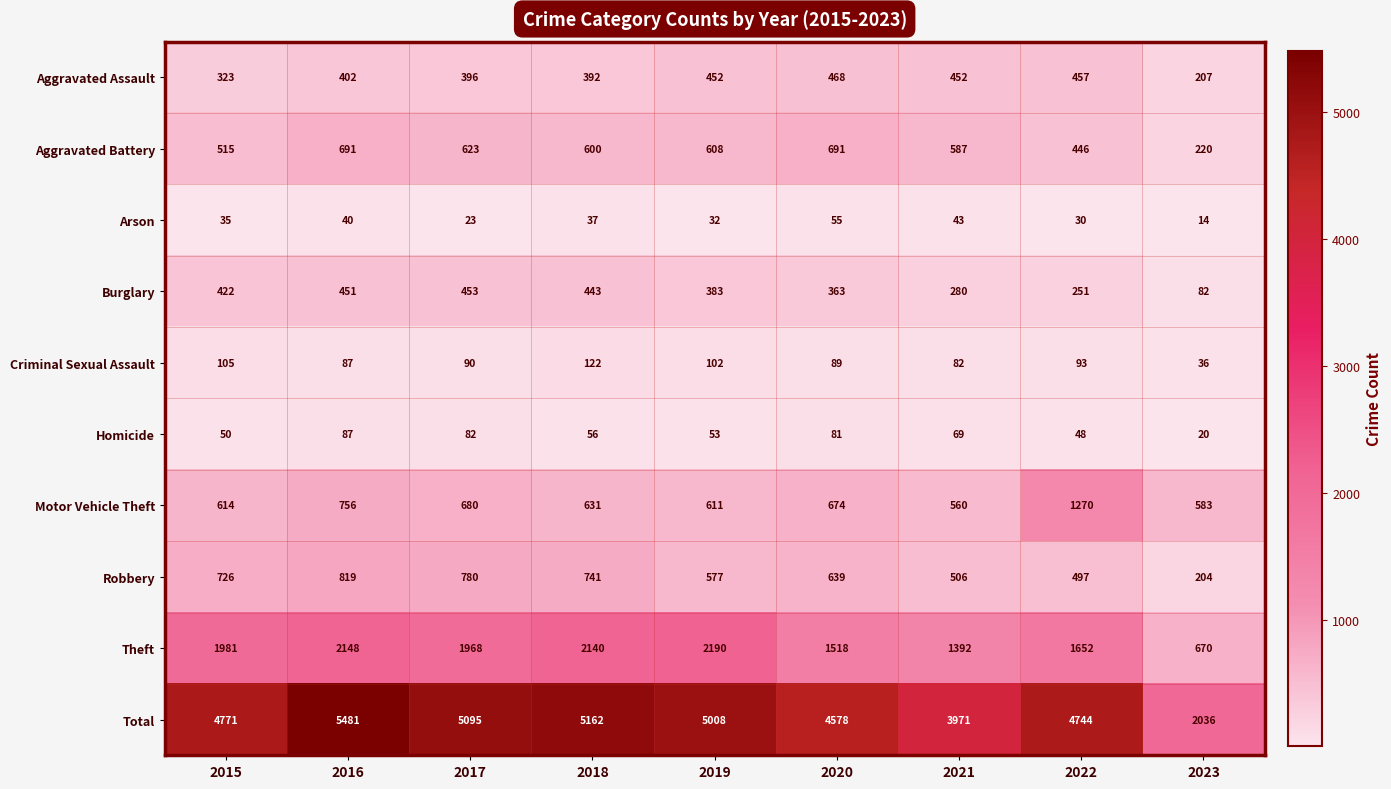

What is the minimum value shown in the chart?

14